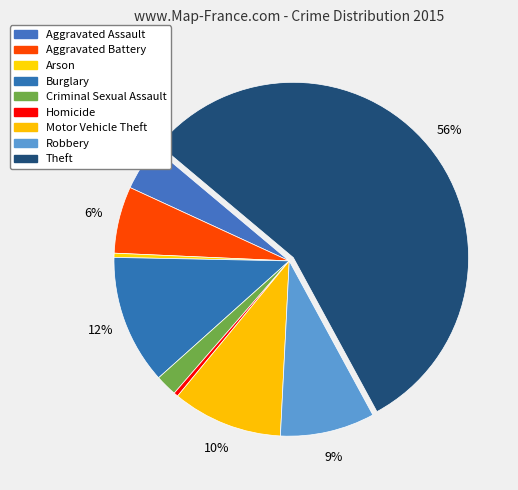

How many slices are in this pie chart?

9